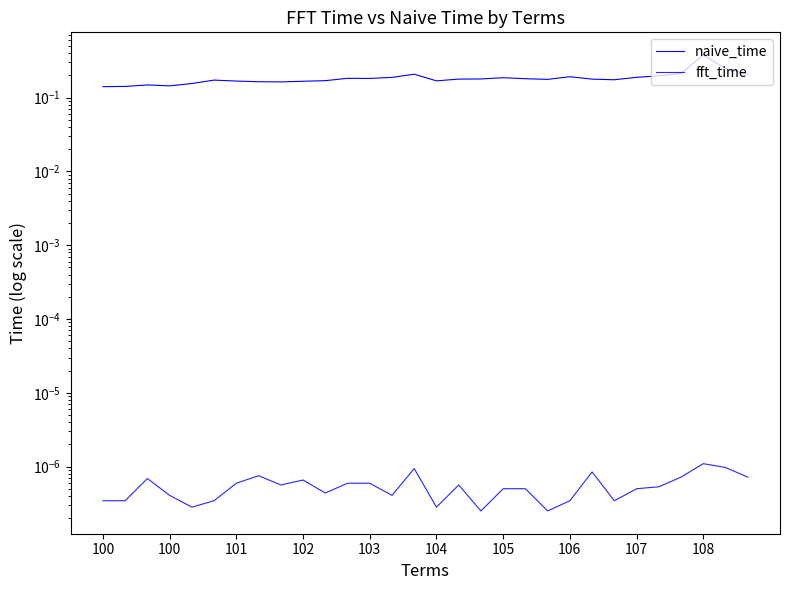

The naive_time series shows 0.1 at 28. True or false?

False